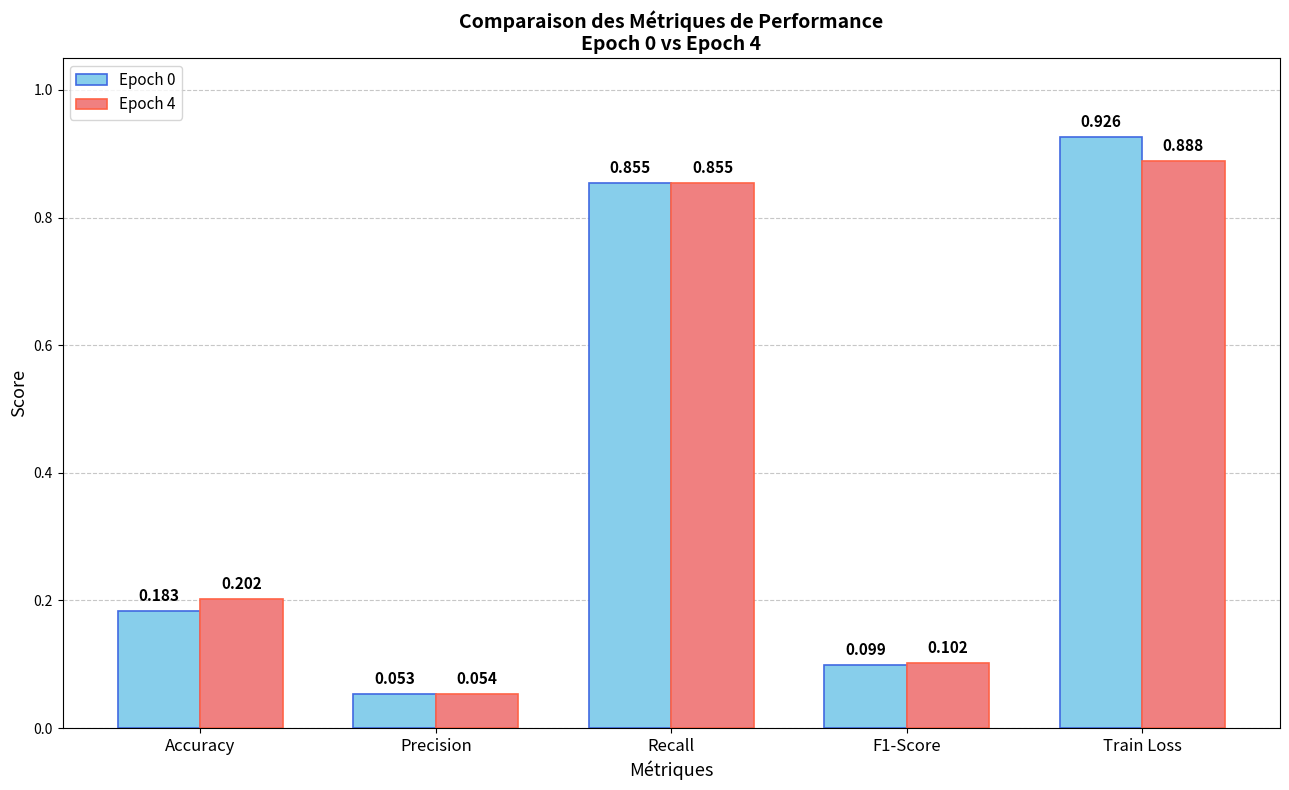

Which category has the lowest value across all series?

Precision